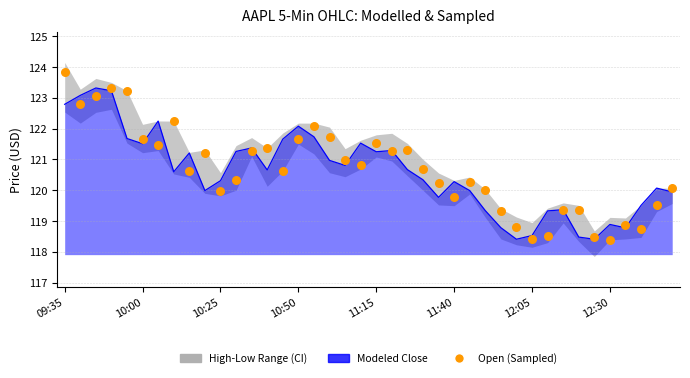

At which category is the sum across all series the highest?

09:35